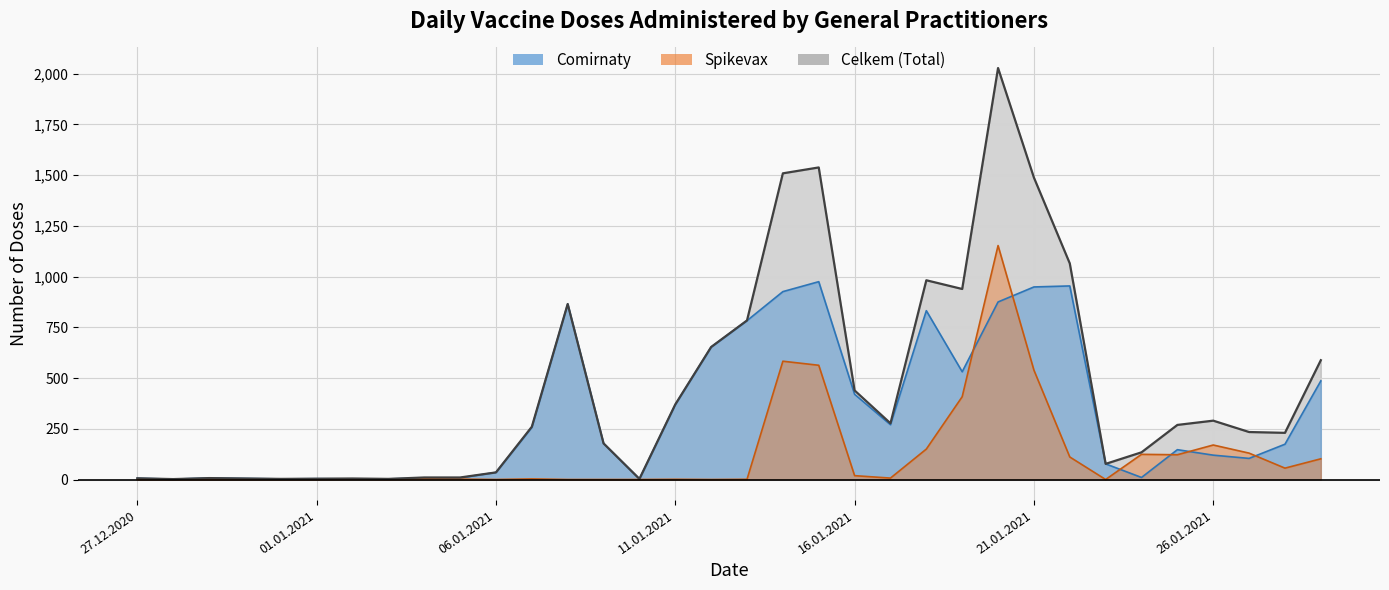

What are all the series names shown in the legend?

Comirnaty, Spikevax, Celkem